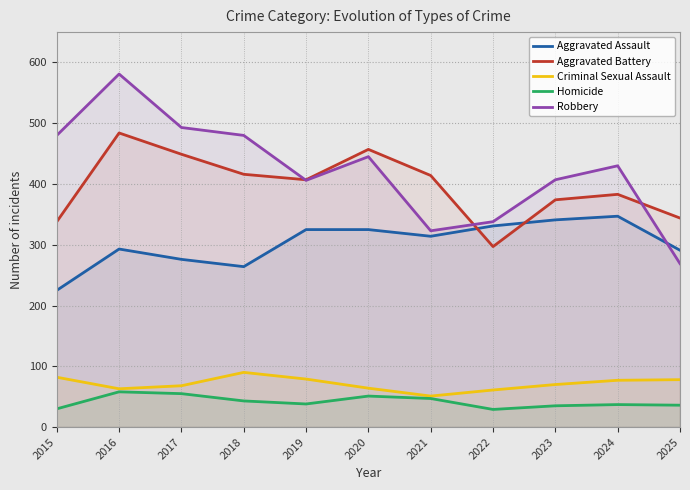

How many lines are shown in the chart?

5